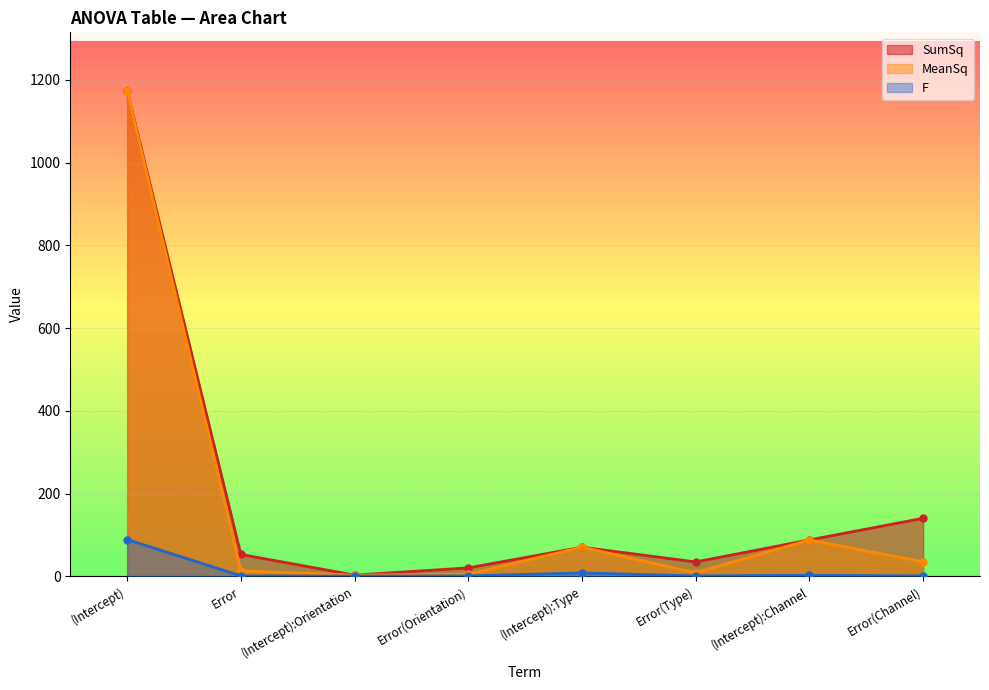

Between Error and (Intercept):Channel, which series saw the biggest shift?

MeanSq